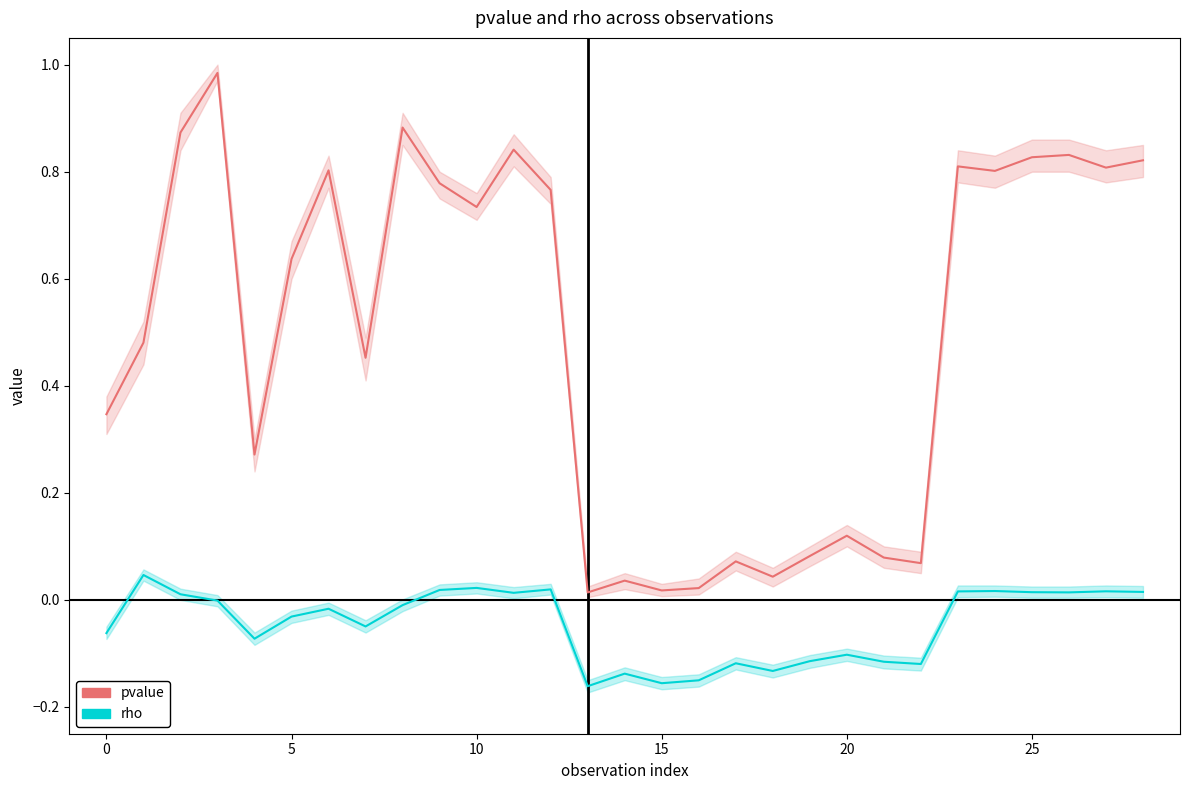

How many lines are shown in the chart?

2